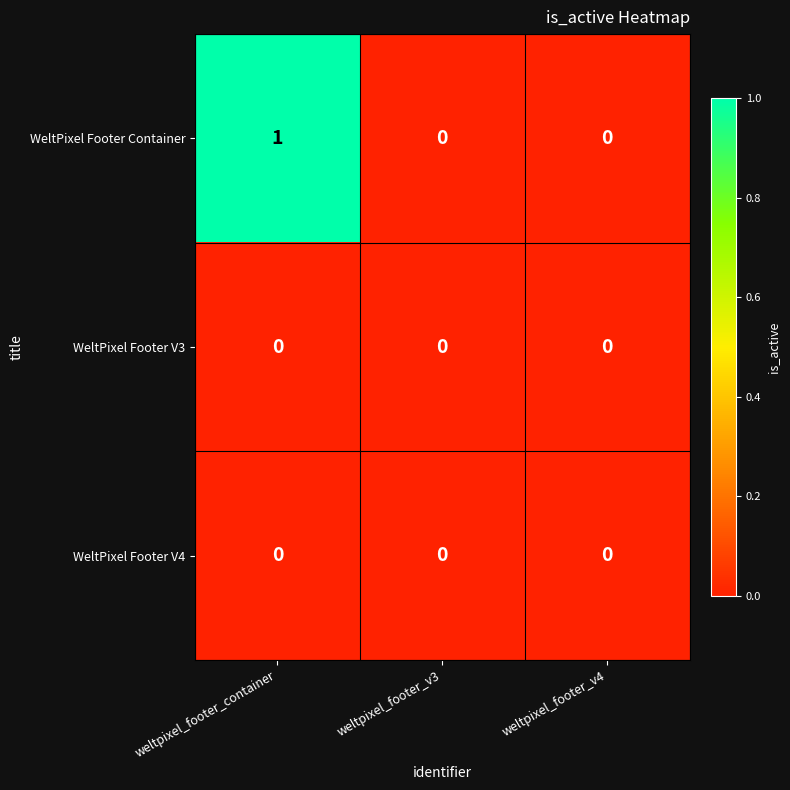

Which series has the largest total across all categories?

WeltPixel Footer Container